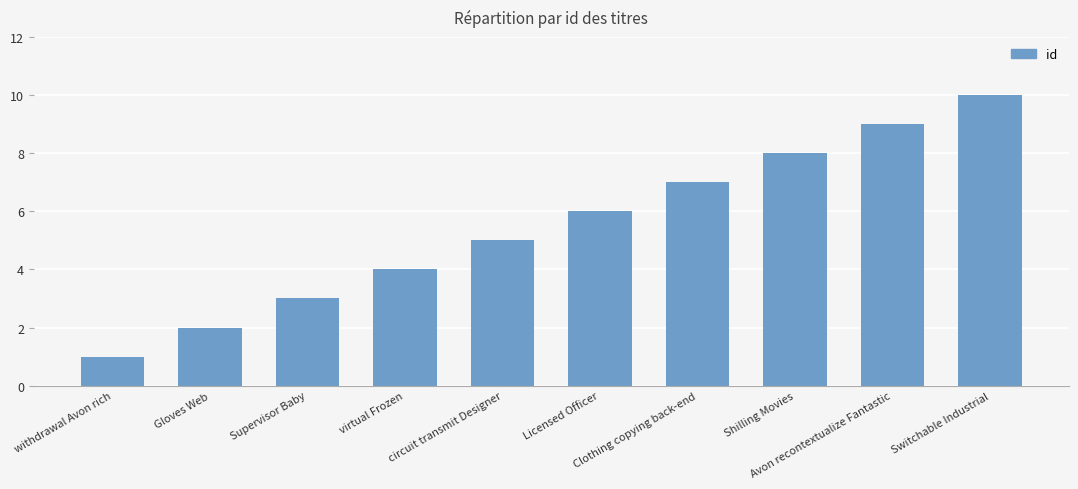

Count the values in the range 3 to 8.

6